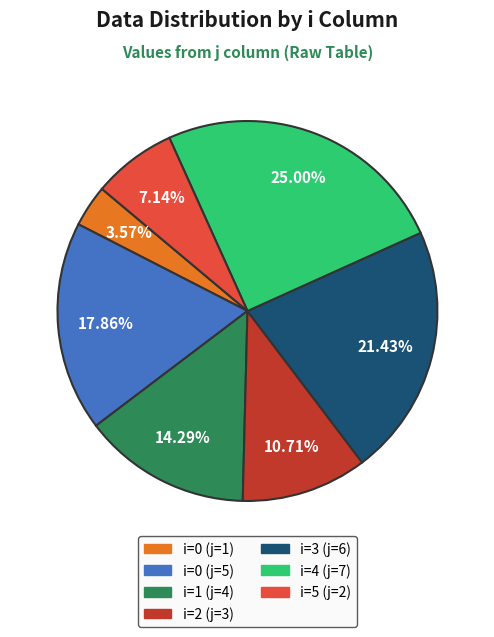

Is there any slice that represents more than half of the pie?

No